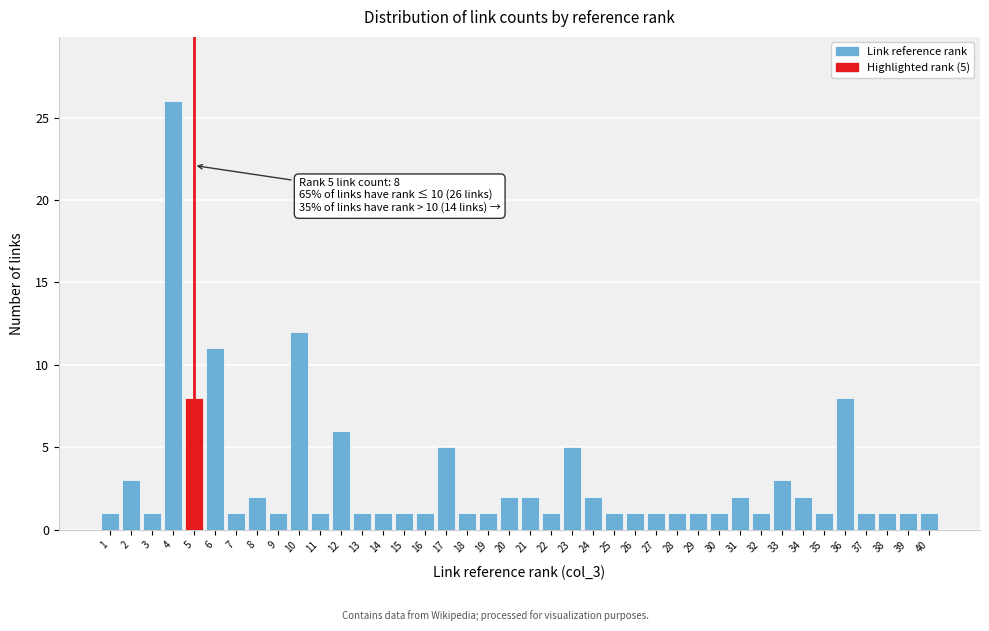

Which category has the highest value across all series?

4